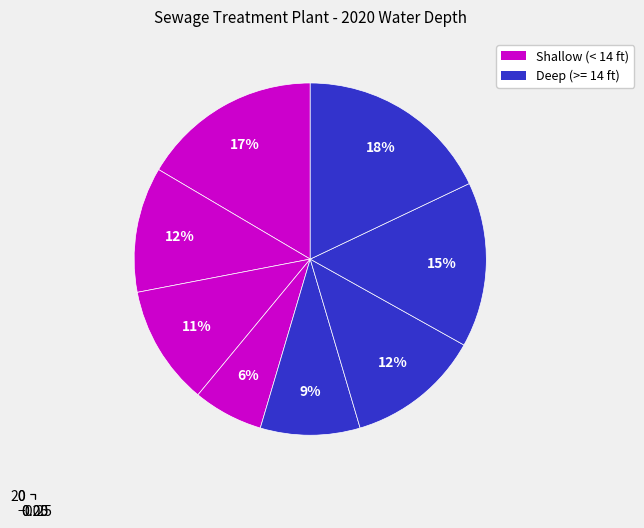

Count the number of slices in the pie.

8